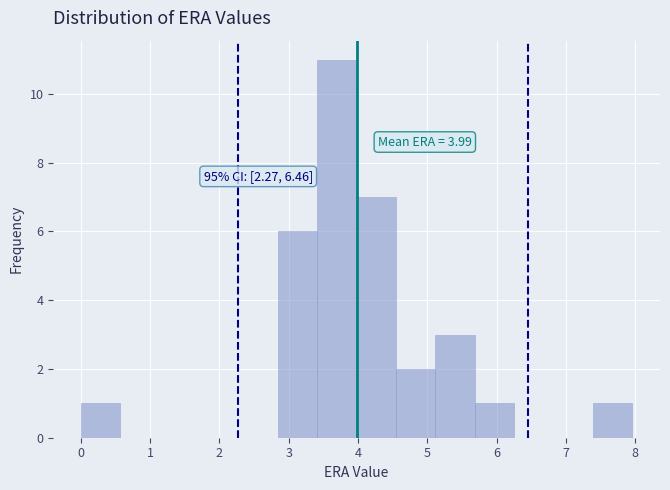

Over which range of the x-axis is the bar tallest?

3.4 to 4.0